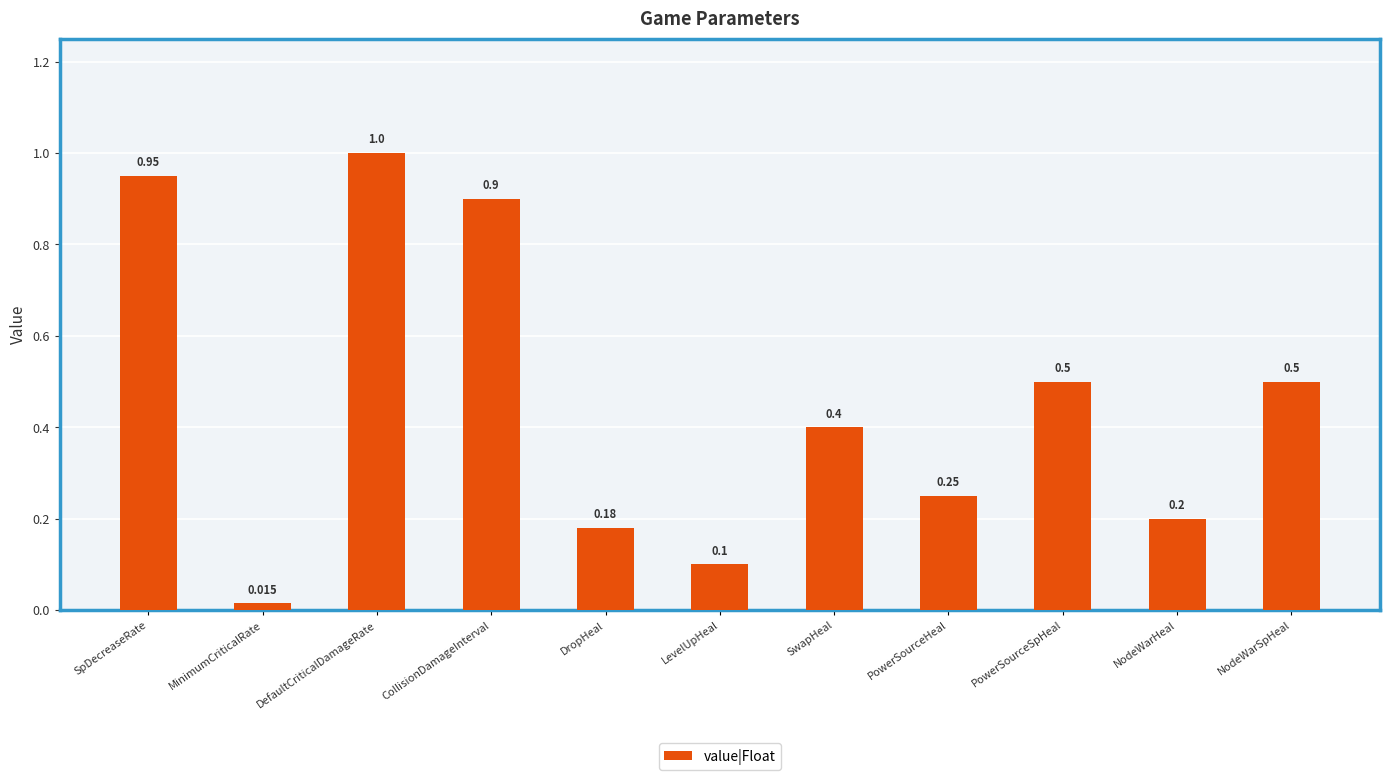

Between NodeWarHeal and SwapHeal, which is larger?

SwapHeal